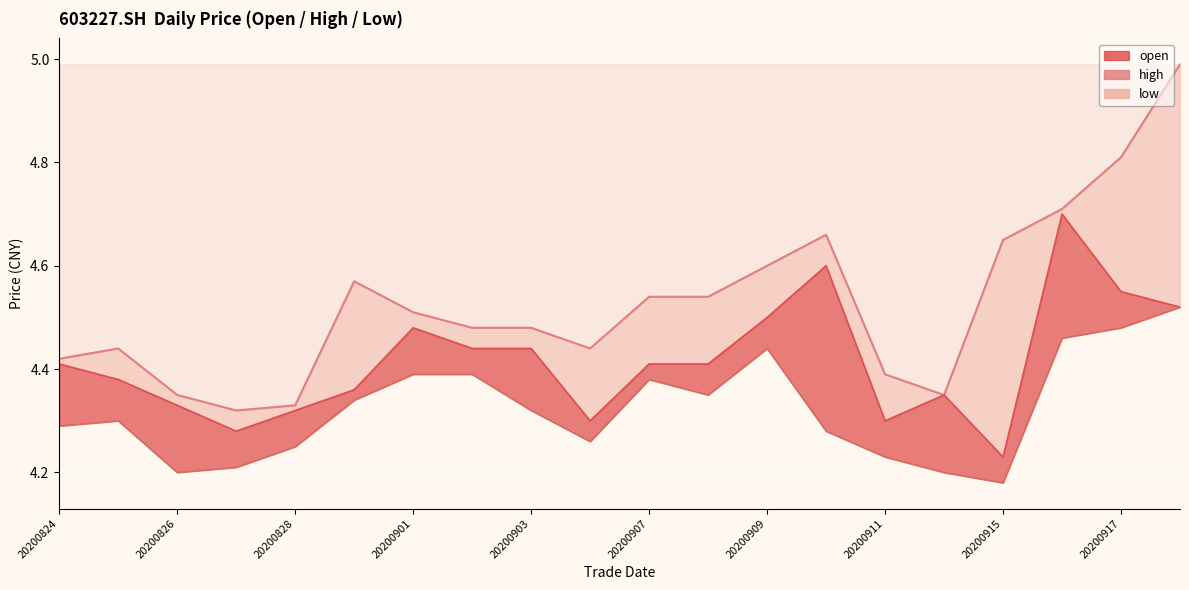

How many lines are shown in the chart?

1